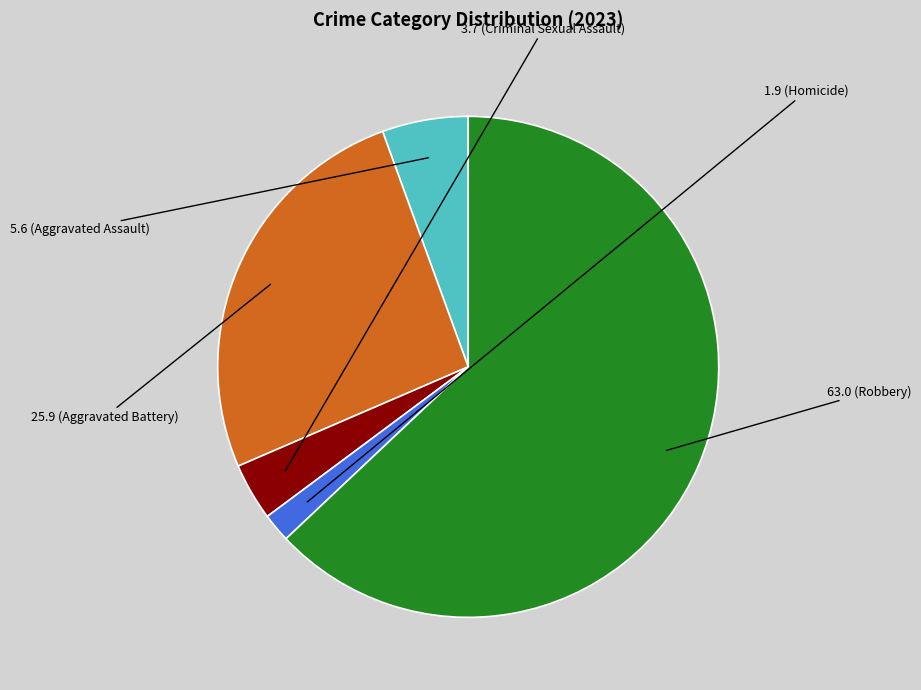

Is there a majority slice in this chart?

Yes